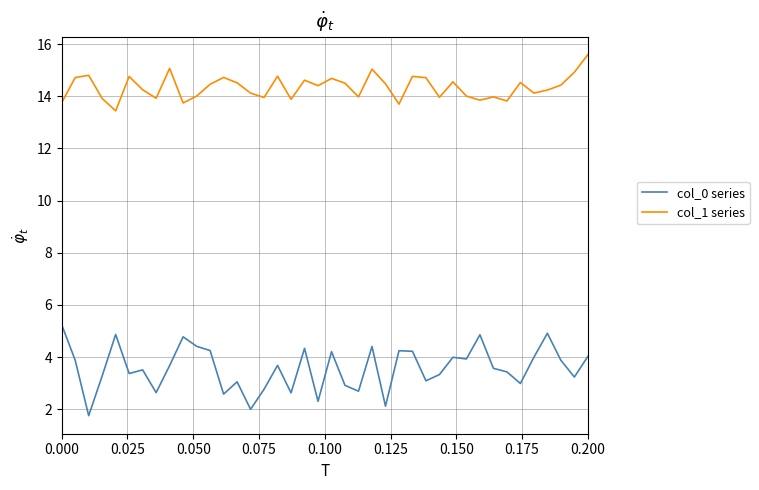

What is the difference between the maximum and second lowest values in the col_0 series series?

3.2